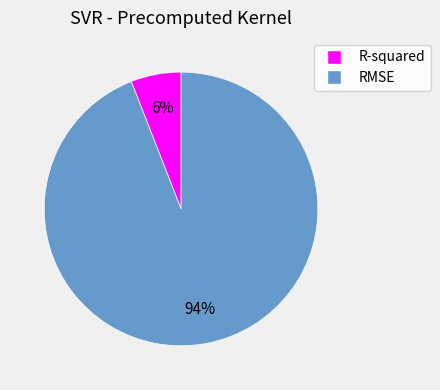

To the nearest percent, what percentage of the pie is R-squared?

6%